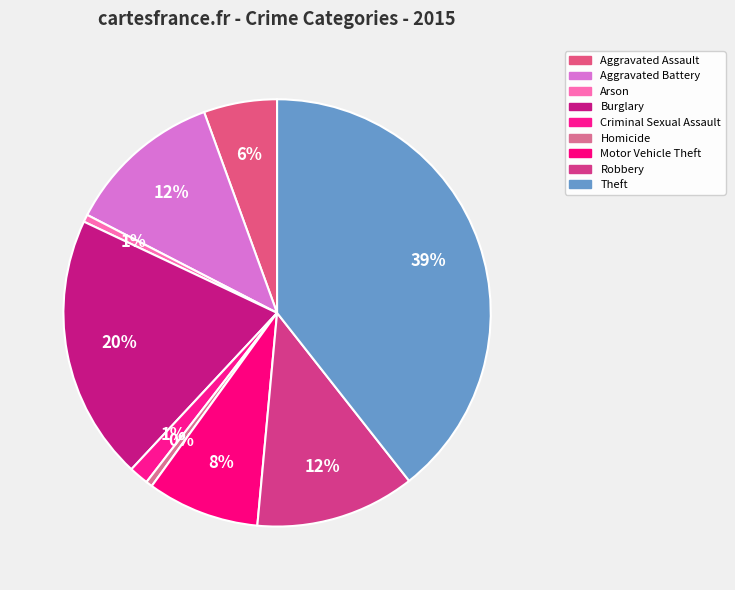

To the nearest percent, what is the average slice percentage?

11%